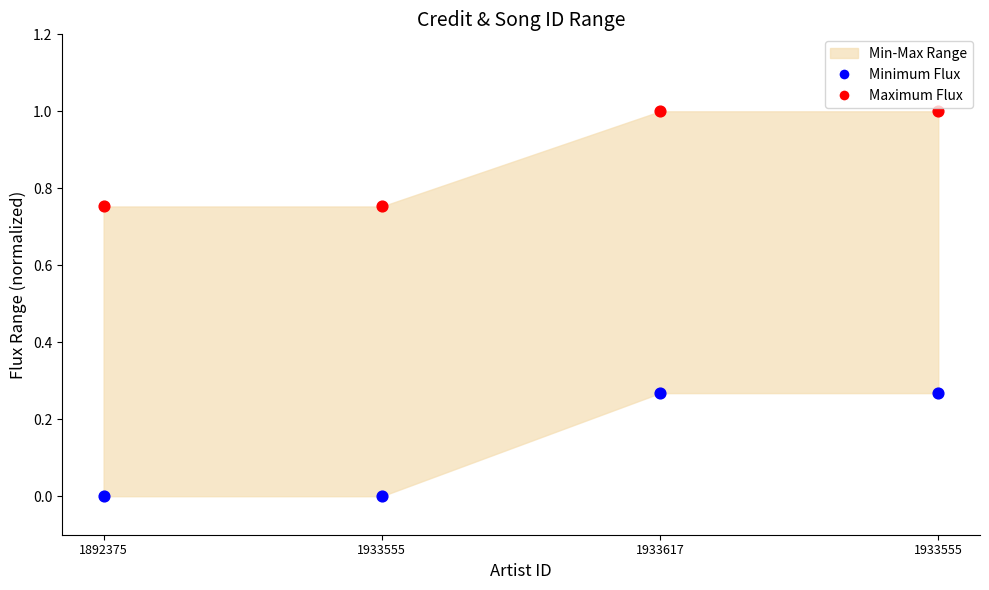

Across all data points, what is the average Y value?

0.5